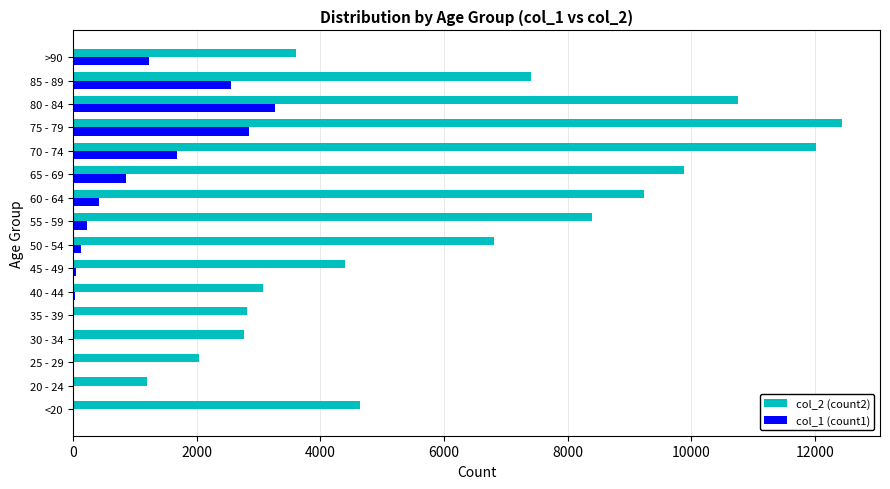

The value of col_1 (count1) at 75 - 79 is 1269. True or false?

False